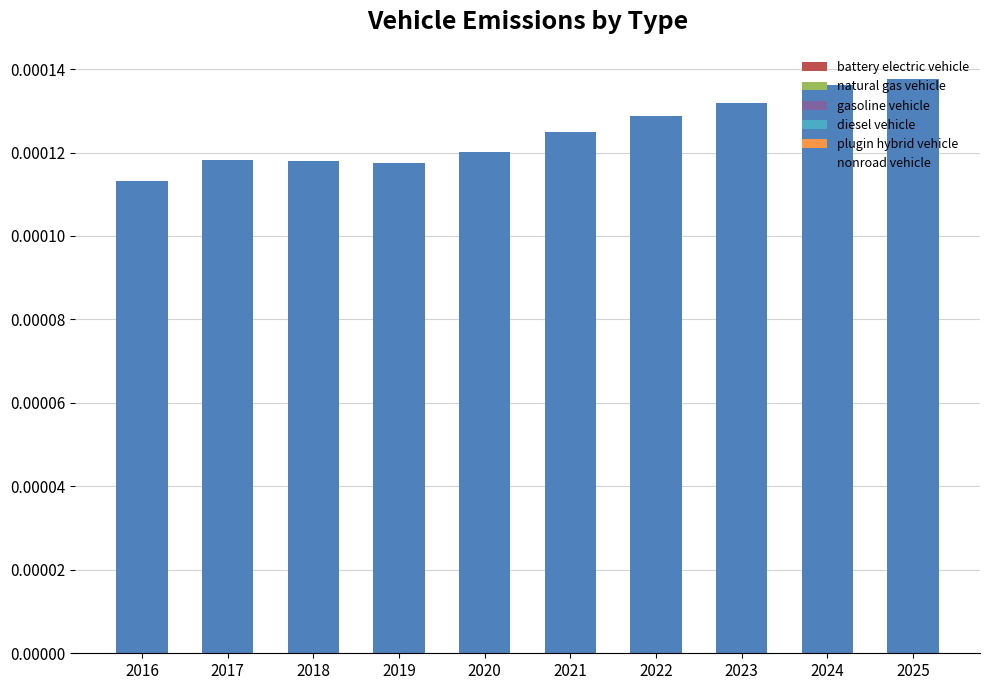

Which has a higher value, 2017 or 2016?

2017